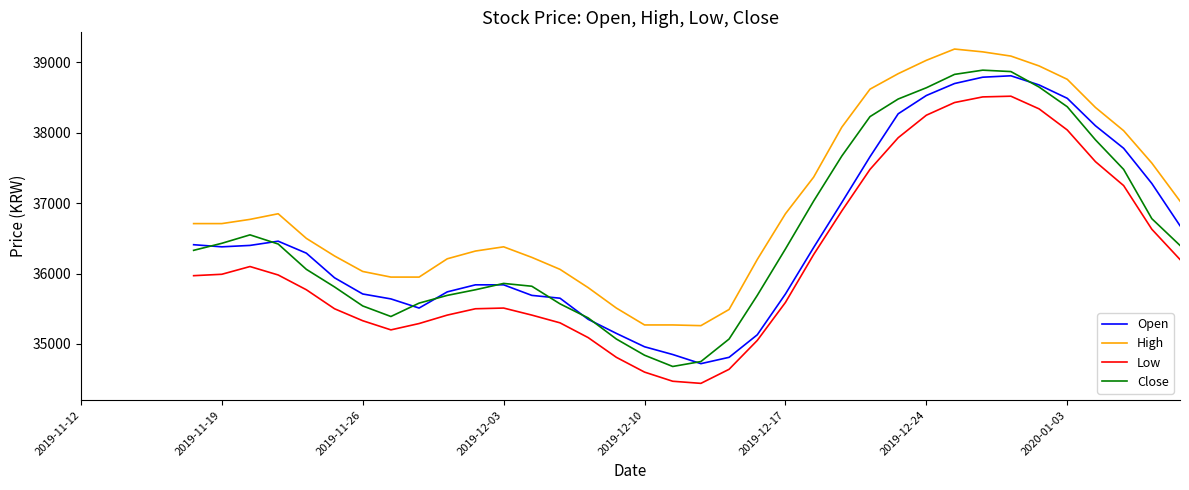

Which series has the largest total across all categories?

High